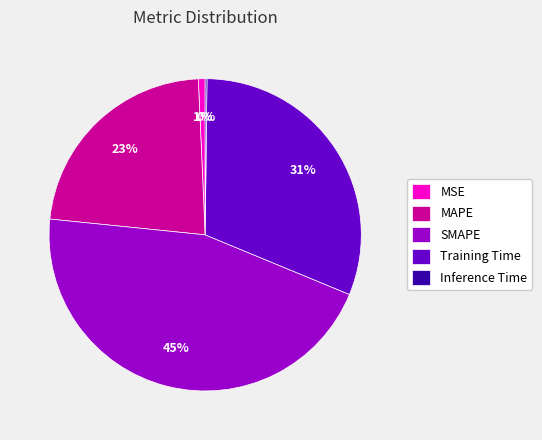

Is there a majority slice in this chart?

No